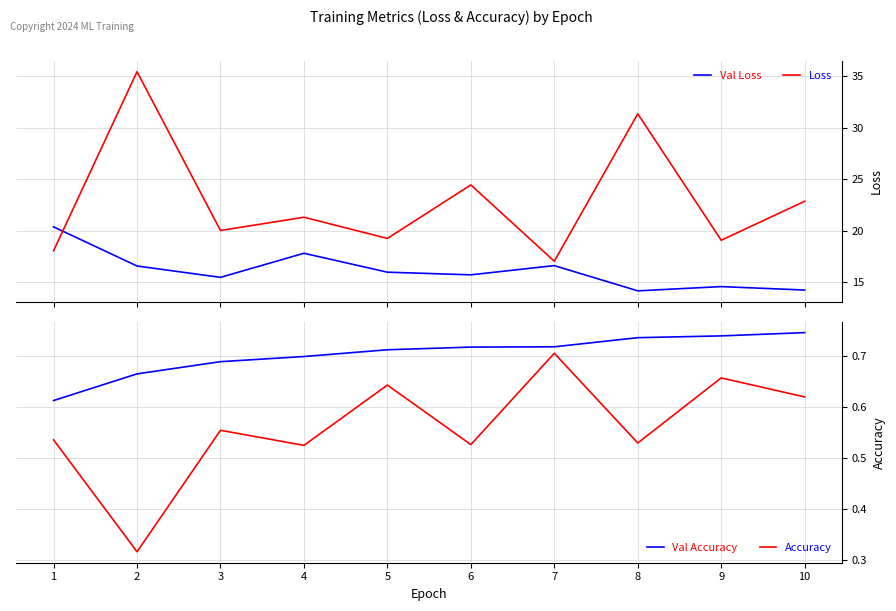

What are all the series names shown in the legend?

Loss, Val Loss, Accuracy, Val Accuracy